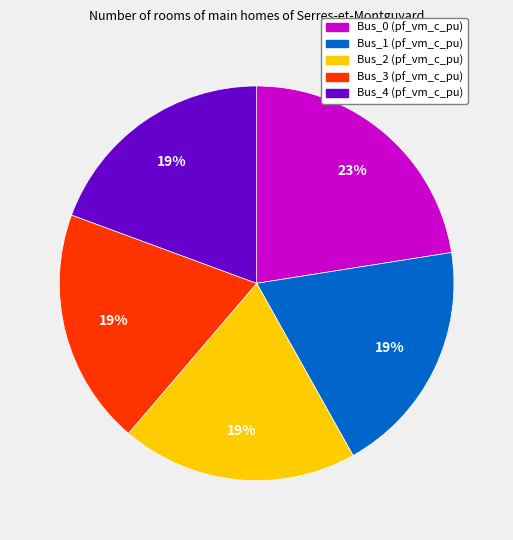

To the nearest percent, what percentage of the pie is Bus_3?

19%